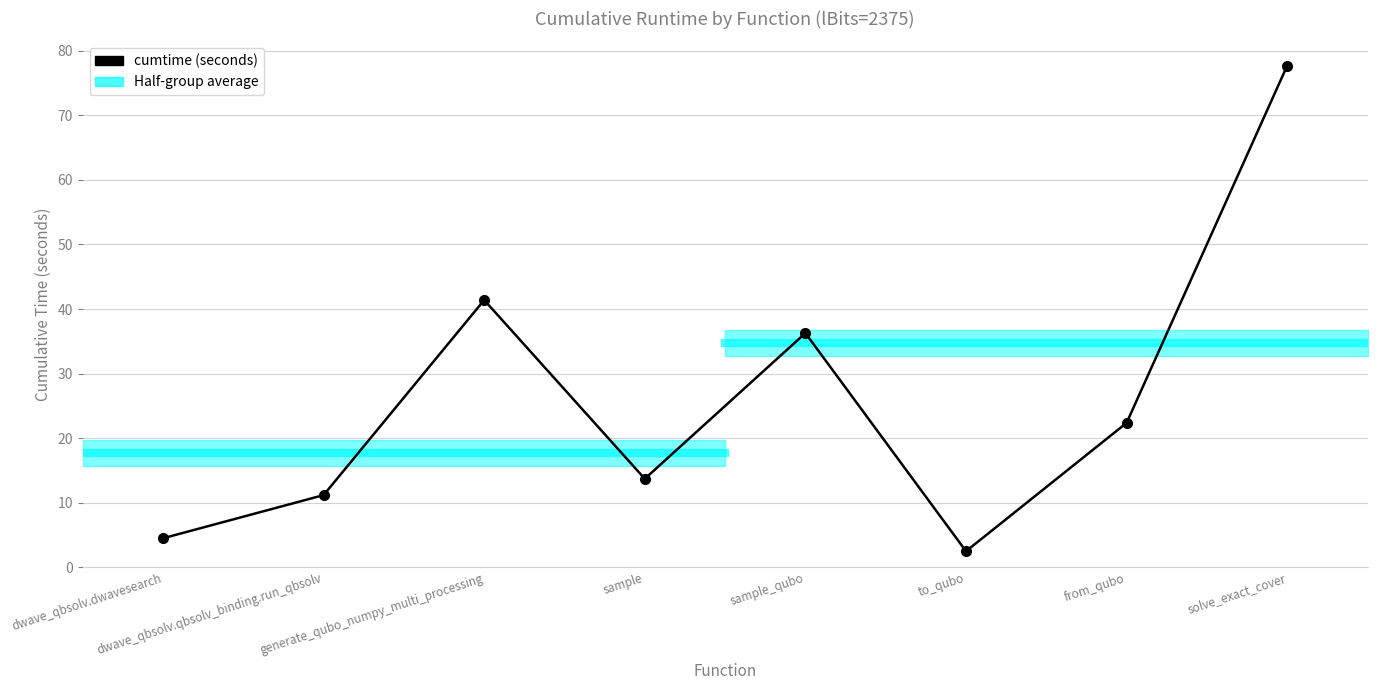

Rank the categories by value from highest to lowest.

solve_exact_cover, generate_qubo_numpy_multi_processing, sample_qubo, from_qubo, sample, dwave_qbsolv.qbsolv_binding.run_qbsolv, dwave_qbsolv.dwavesearch, to_qubo